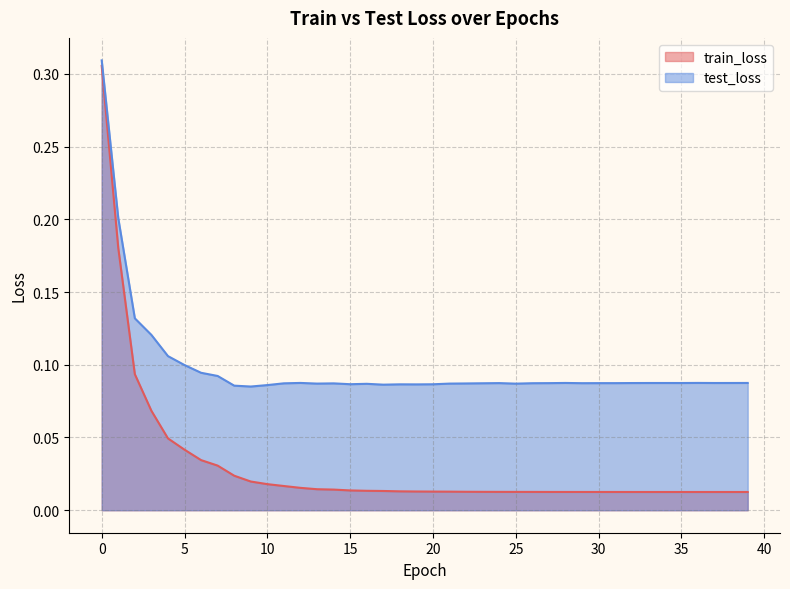

How many lines are shown in the chart?

2